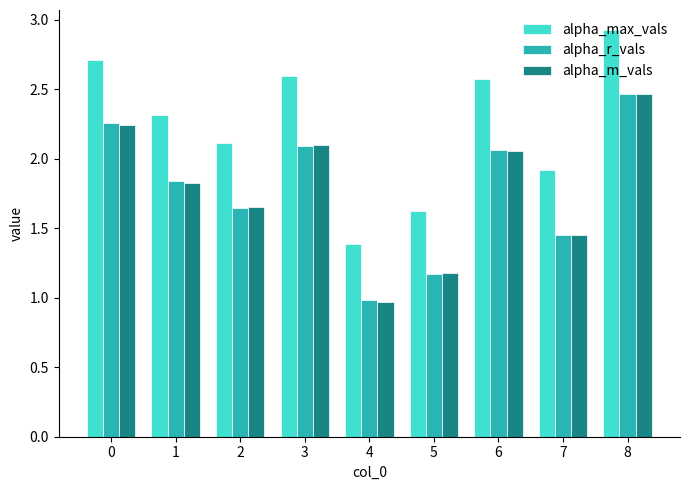

Is it true that alpha_r_vals equals 3.3 at 8?

False